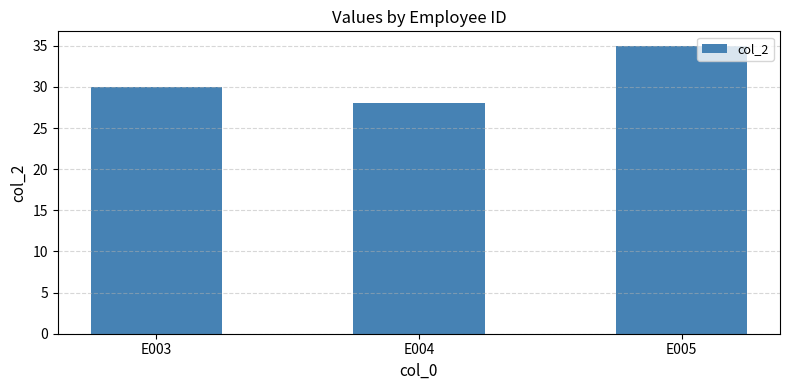

What is the sum of the values at E004 and E003?

58